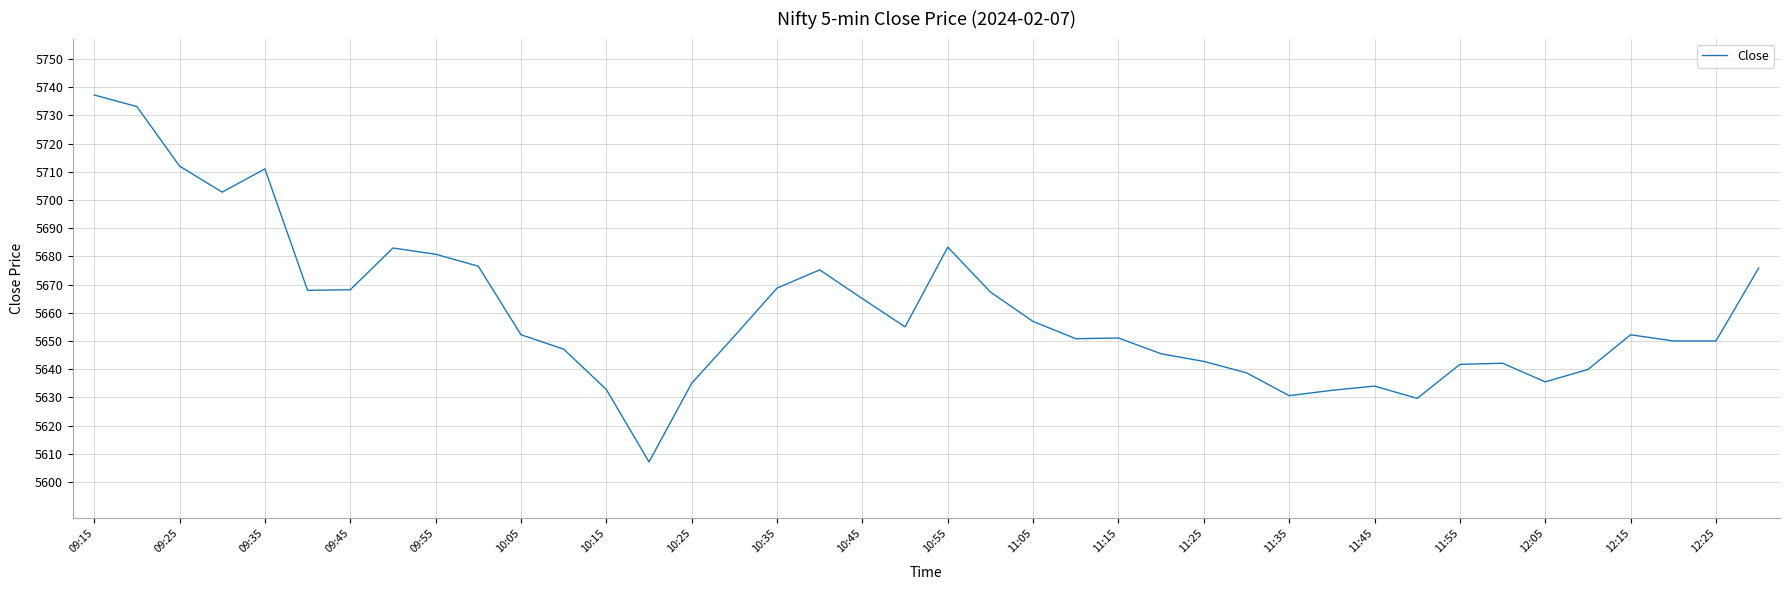

What is the difference between the maximum and minimum values?

130.1